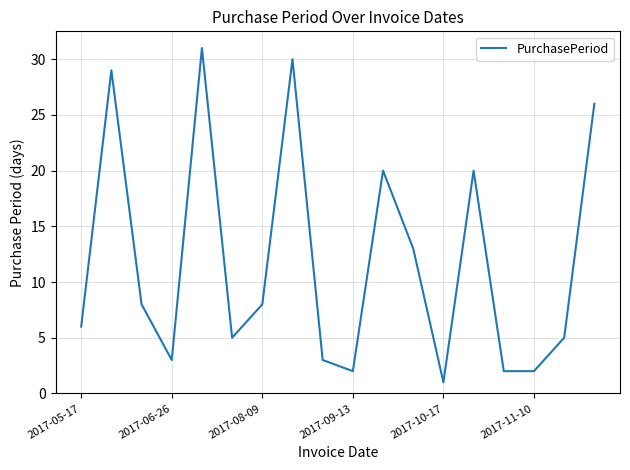

What is the greatest value displayed?

31